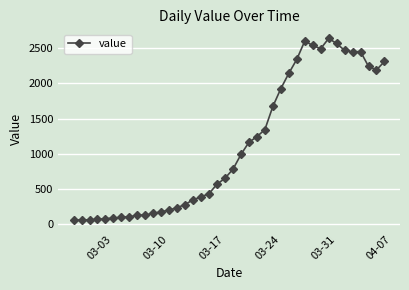

What is the smallest value displayed?

61